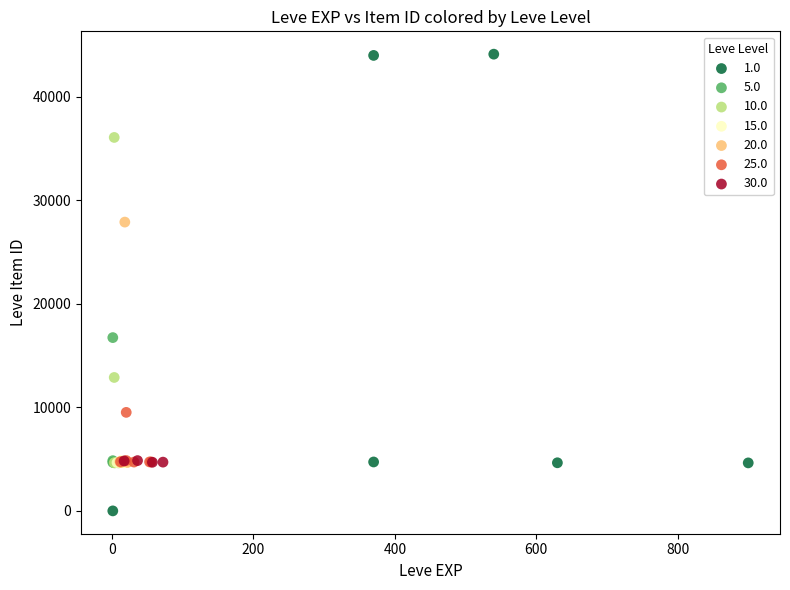

Which series has the largest Y range (max minus min)?

1.0